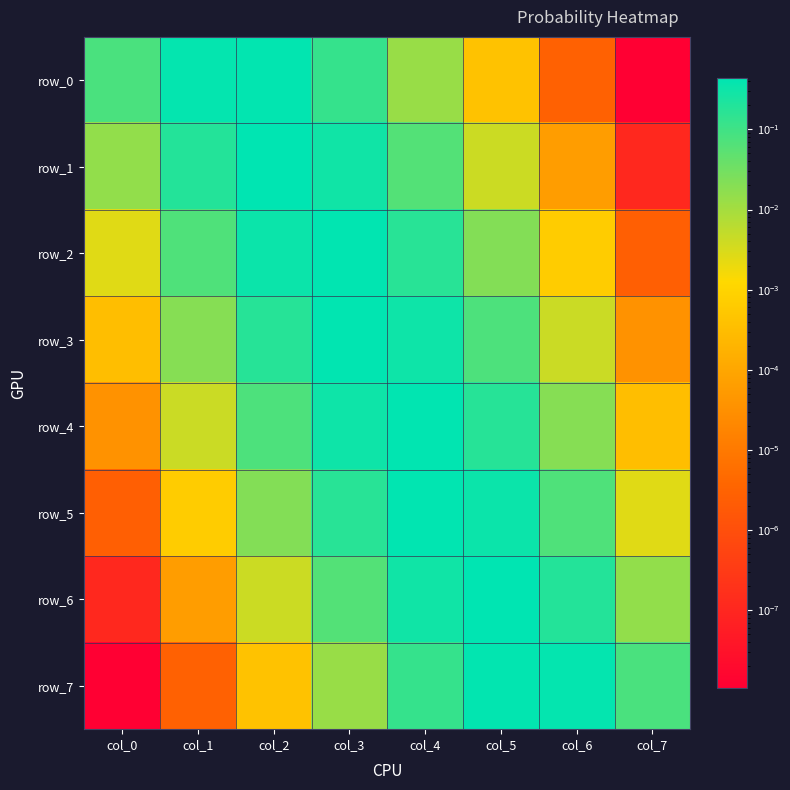

Reading right to left, transcribe all the data shown in this chart.

row_0: col_7=0.0	col_6=0.0	col_5=0.0	col_4=0.0	col_3=0.1	col_2=0.4	col_1=0.4	col_0=0.1
row_1: col_7=0.0	col_6=0.0	col_5=0.0	col_4=0.1	col_3=0.3	col_2=0.4	col_1=0.2	col_0=0.0
row_2: col_7=0.0	col_6=0.0	col_5=0.0	col_4=0.2	col_3=0.4	col_2=0.3	col_1=0.1	col_0=0.0
row_3: col_7=0.0	col_6=0.0	col_5=0.1	col_4=0.3	col_3=0.4	col_2=0.2	col_1=0.0	col_0=0.0
row_4: col_7=0.0	col_6=0.0	col_5=0.2	col_4=0.4	col_3=0.3	col_2=0.1	col_1=0.0	col_0=0.0
row_5: col_7=0.0	col_6=0.1	col_5=0.3	col_4=0.4	col_3=0.2	col_2=0.0	col_1=0.0	col_0=0.0
row_6: col_7=0.0	col_6=0.2	col_5=0.4	col_4=0.3	col_3=0.1	col_2=0.0	col_1=0.0	col_0=0.0
row_7: col_7=0.1	col_6=0.4	col_5=0.4	col_4=0.1	col_3=0.0	col_2=0.0	col_1=0.0	col_0=0.0